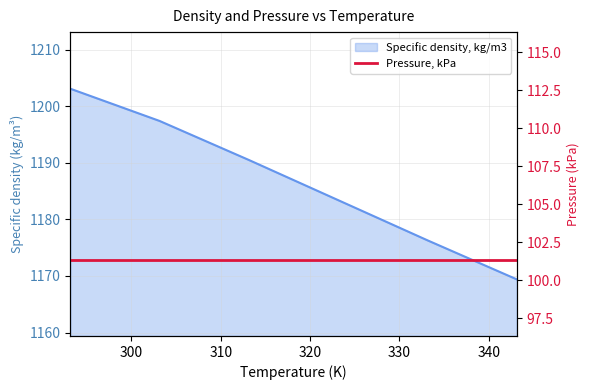

The chart shows a value of 1203.1 at 293.15. True or false?

True